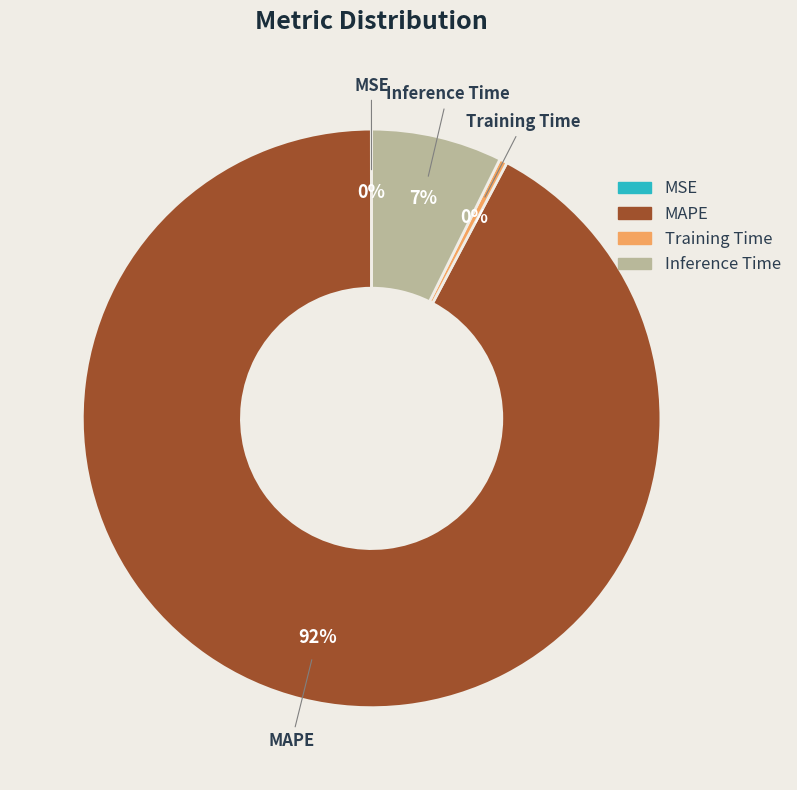

The Training Time slice represents 0% of the pie. True or false?

True